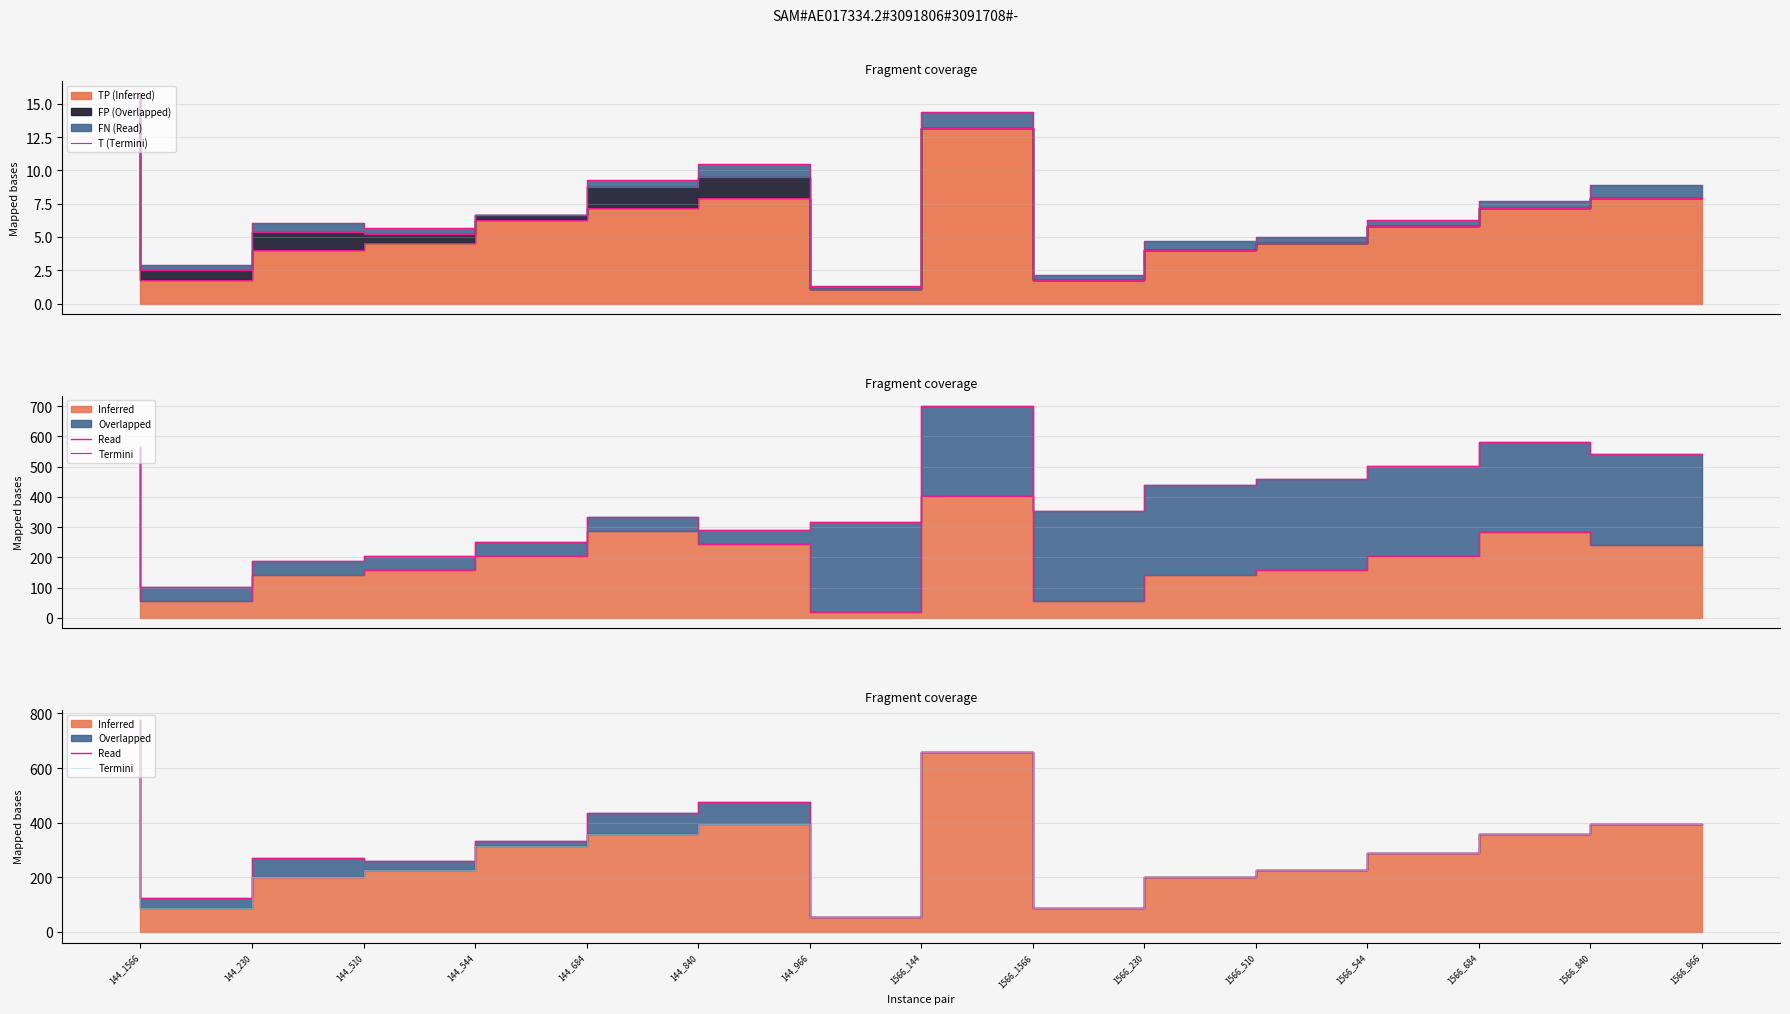

What is the difference between the highest and lowest values at 144_1566?

760.6